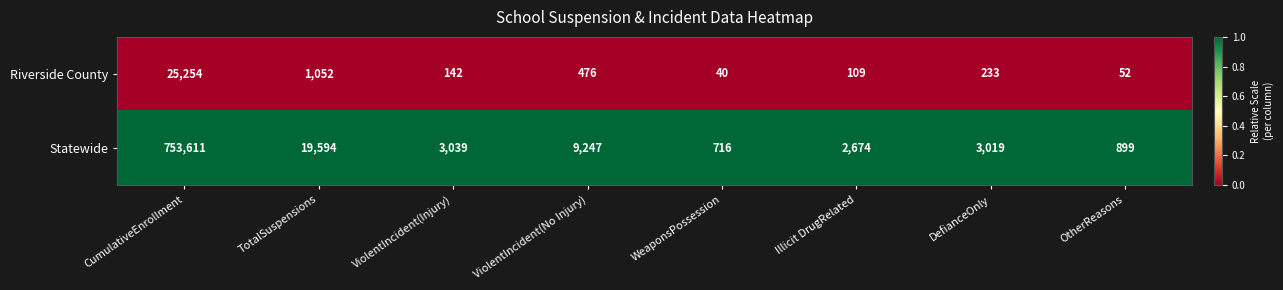

Which category has the lowest value across all series?

WeaponsPossession